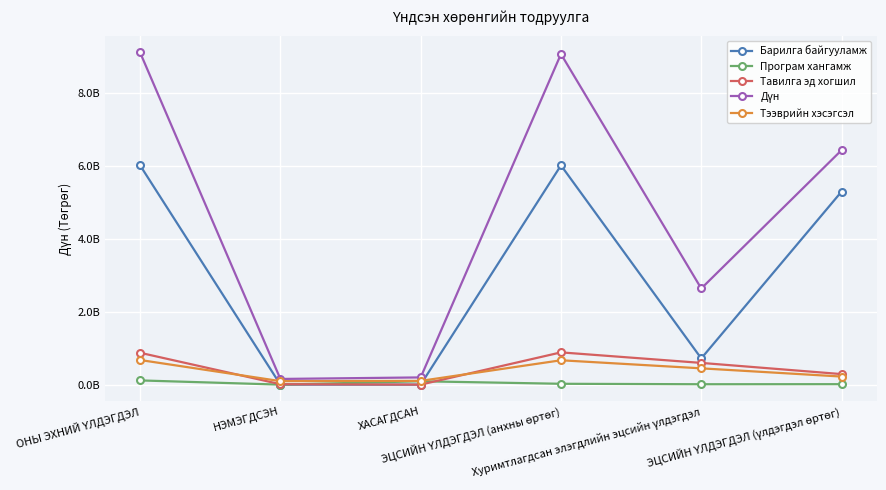

Is this an area chart (filled region under the line)?

No